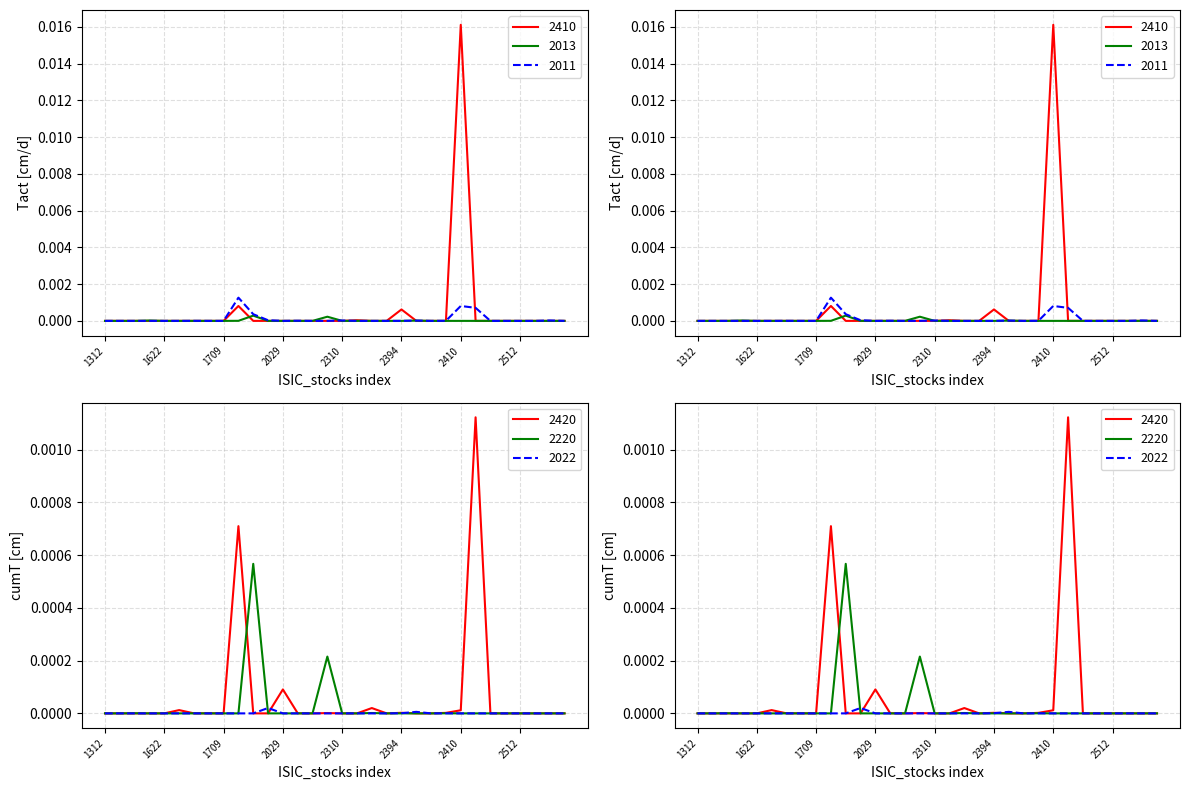

The 2410 series shows 0.0 at 2013. True or false?

True